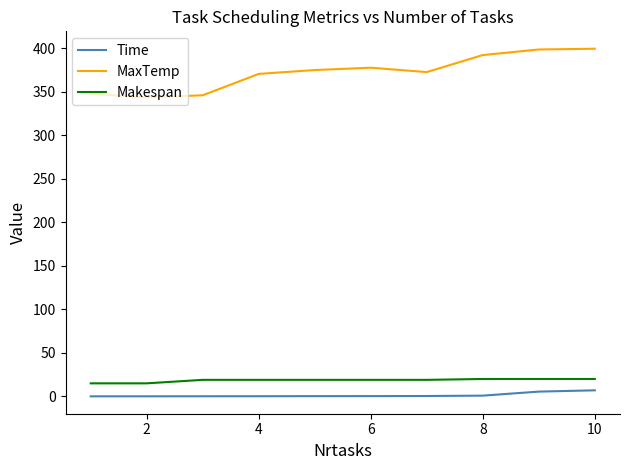

True or false: Time and Makespan cross at least once.

False